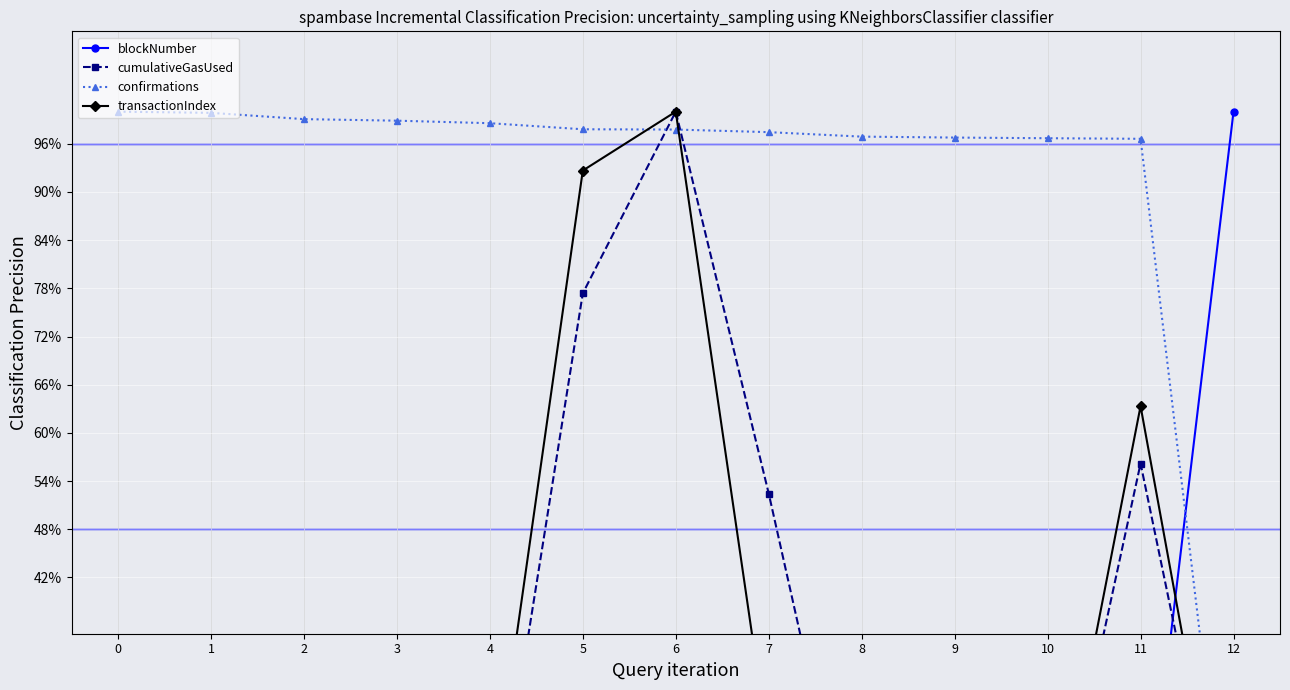

Which series has the largest total across all categories?

confirmations